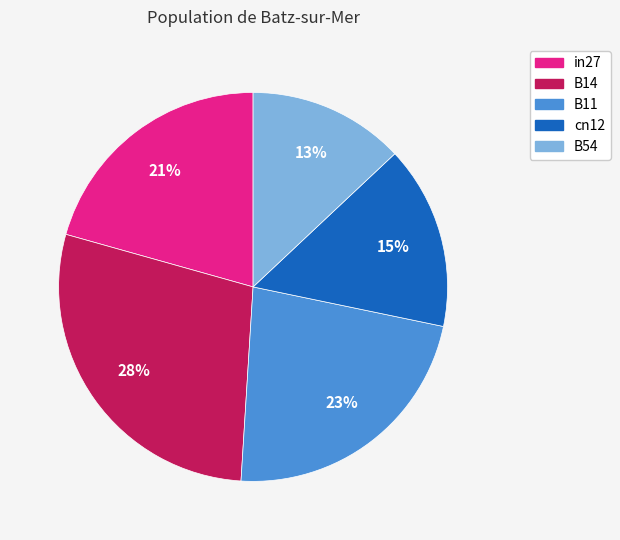

To the nearest percent, what is the average slice percentage?

20%